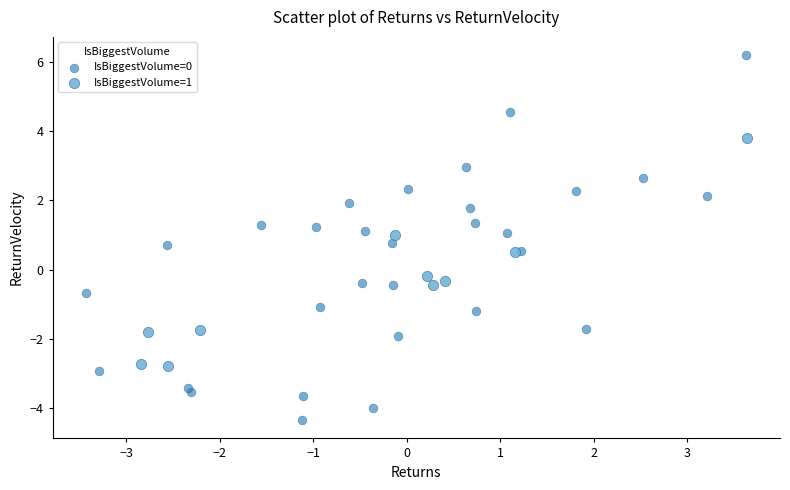

Which series has the largest Y range (max minus min)?

IsBiggestVolume=0